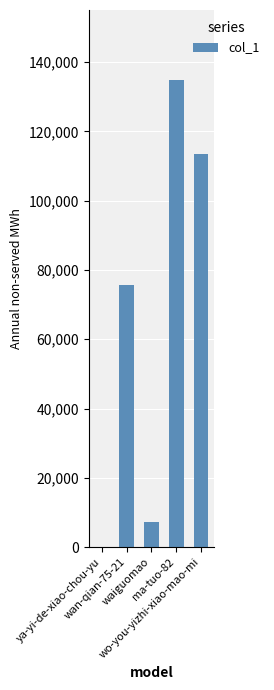

What is the greatest value displayed?

134784